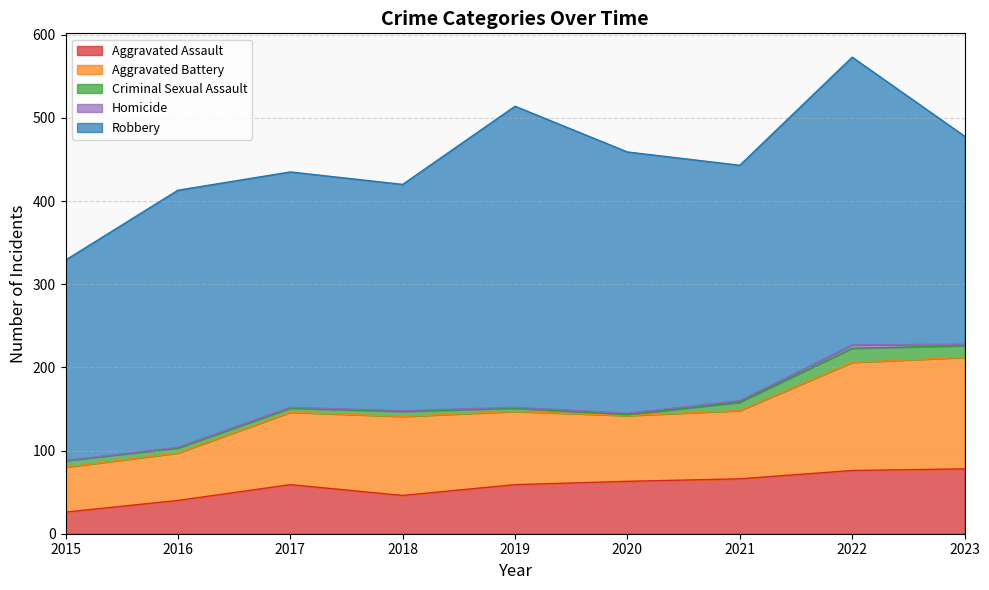

The value of Robbery at 2016 is 197. True or false?

False